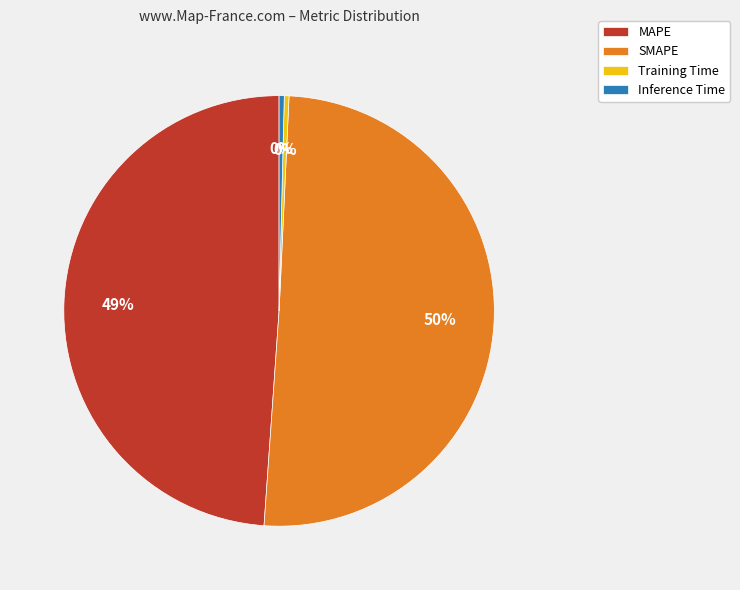

To the nearest percent, what percentage of the pie is MAPE?

49%